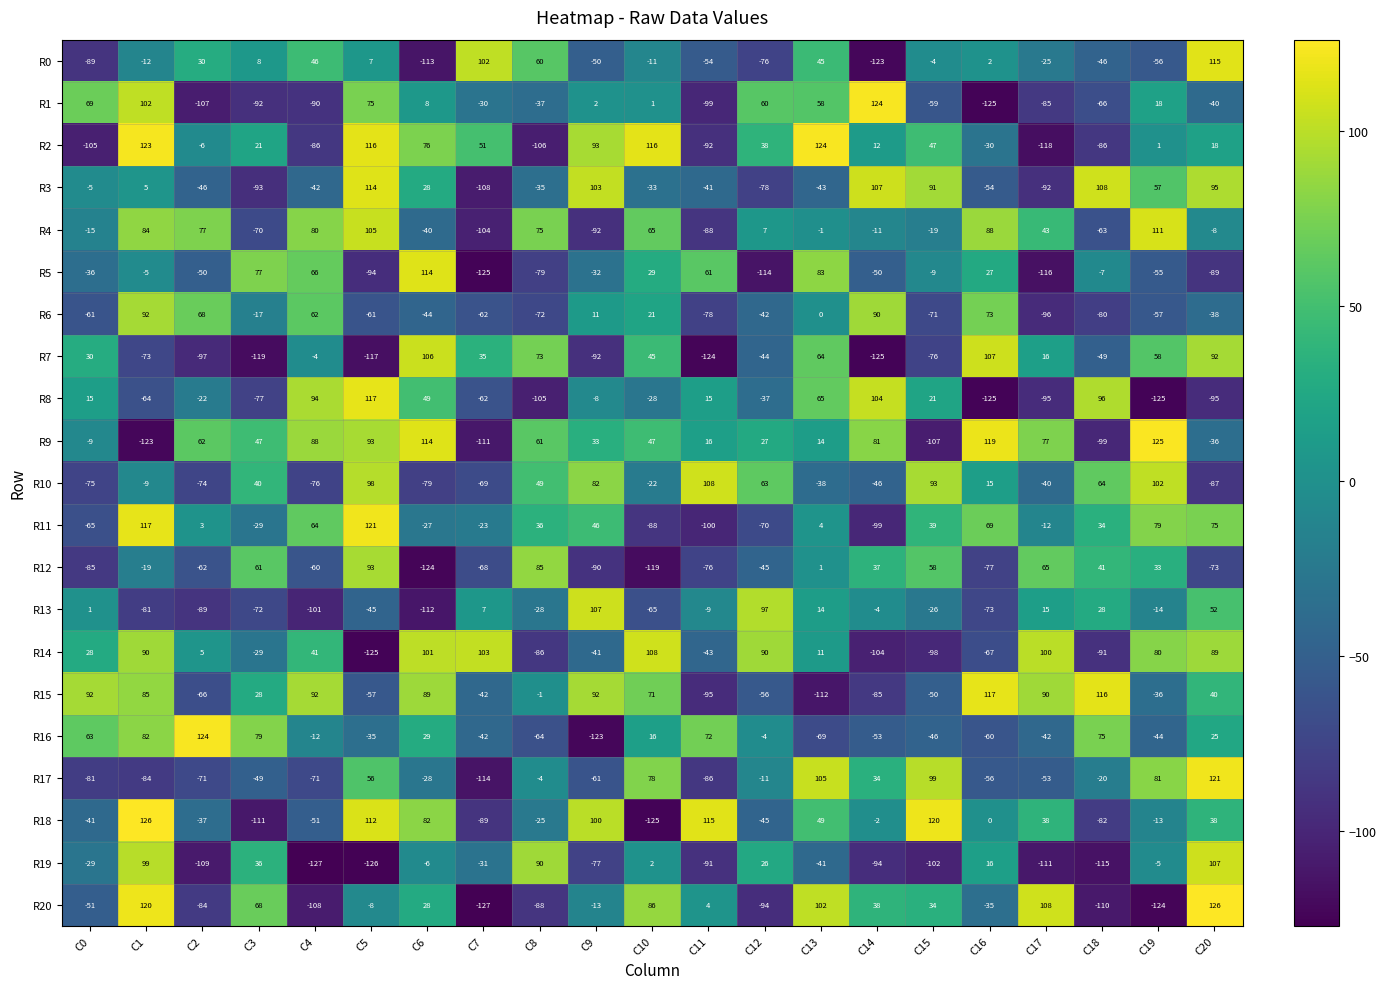

What is the maximum value shown in the chart?

126